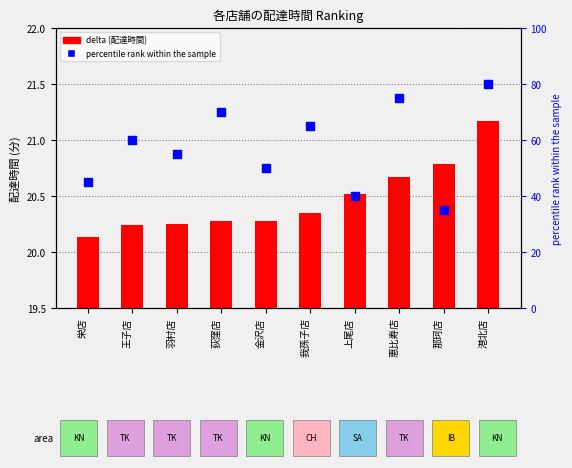

What are all the series names shown in the legend?

delta (配達時間), percentile rank within the sample